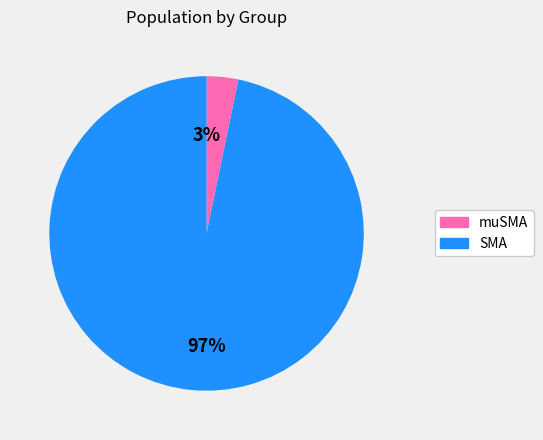

How many slices are in this pie chart?

2